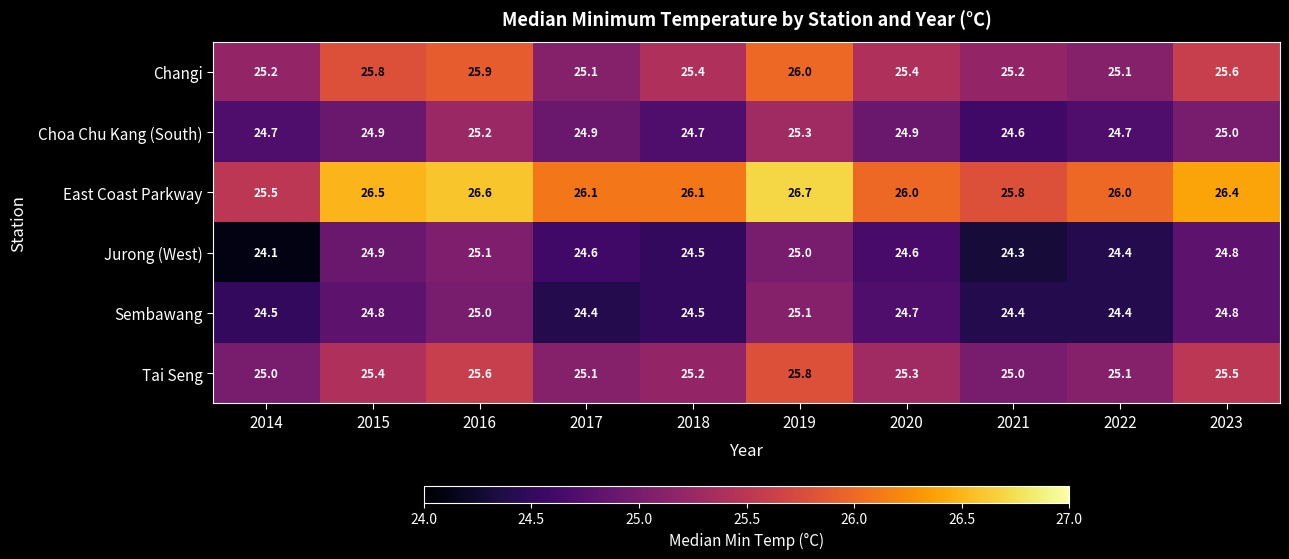

What is the minimum value shown in the chart?

24.1